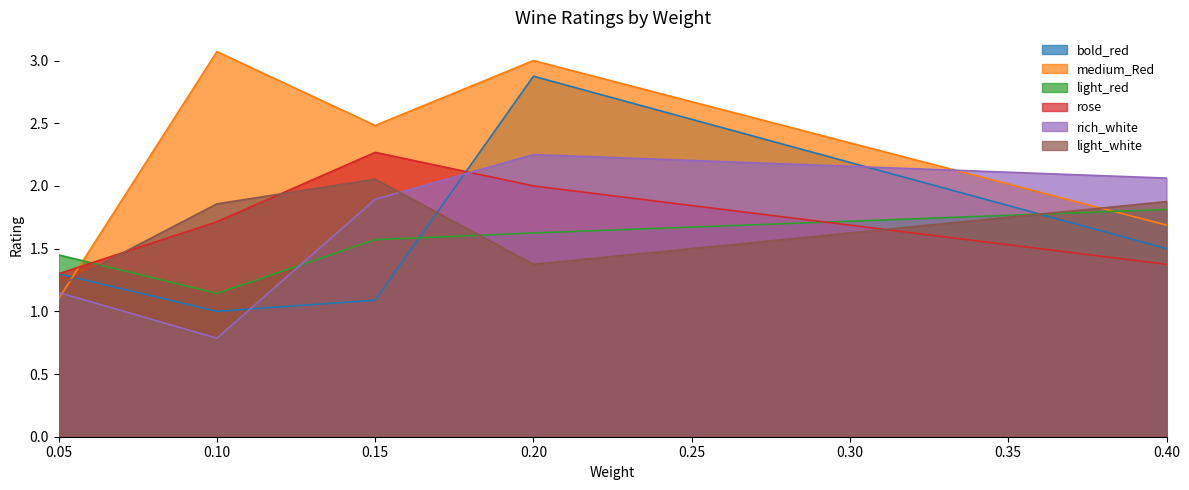

What is the lowest value of the rich_white series?

0.8